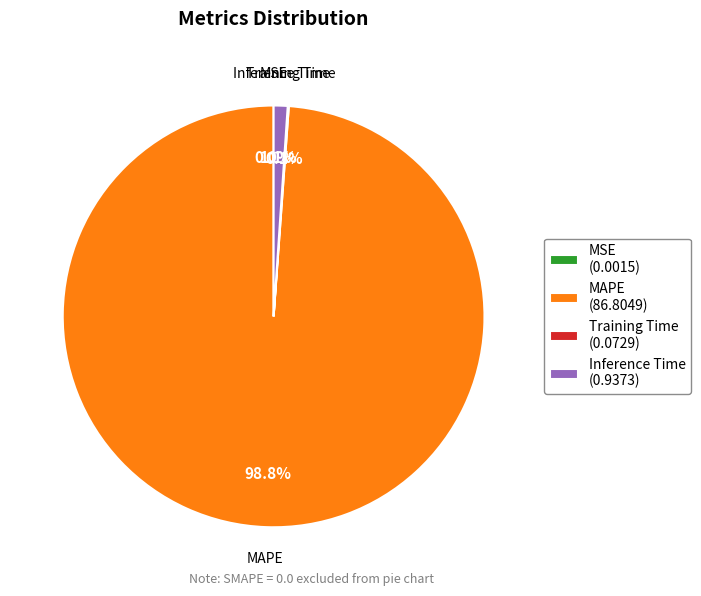

Which category has the biggest portion of the pie?

MAPE (86.8049)